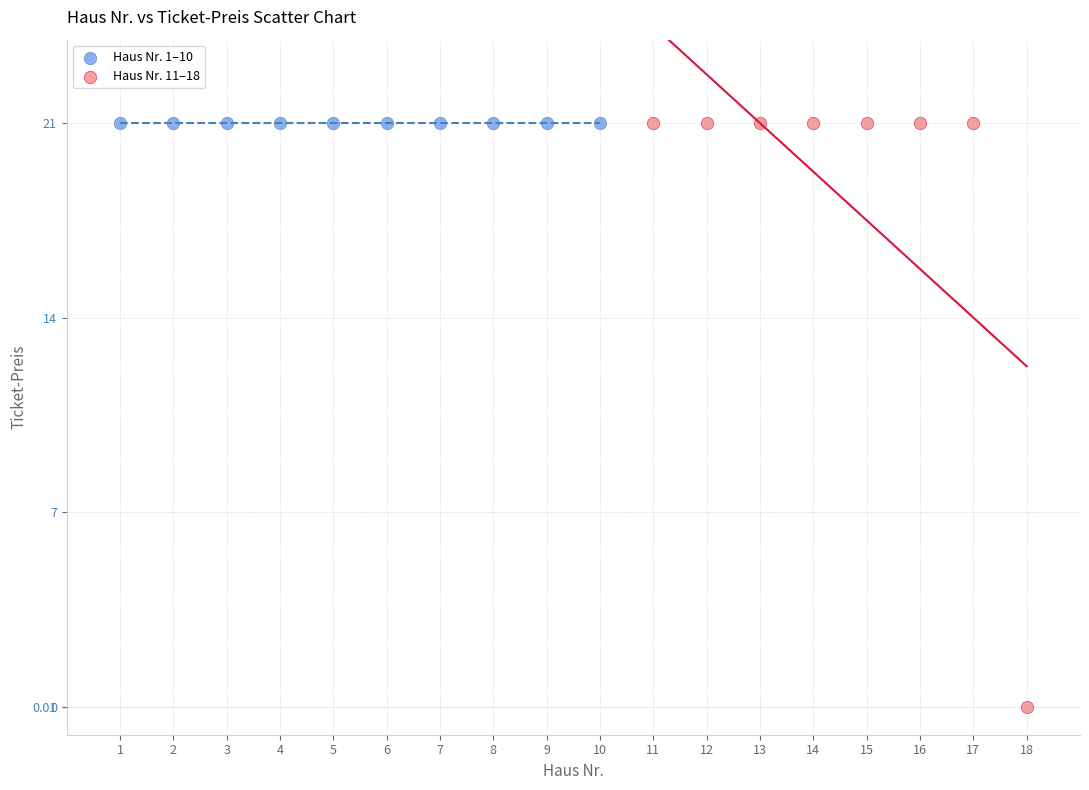

Which series contains the lowest Y value?

Haus Nr. 11–18